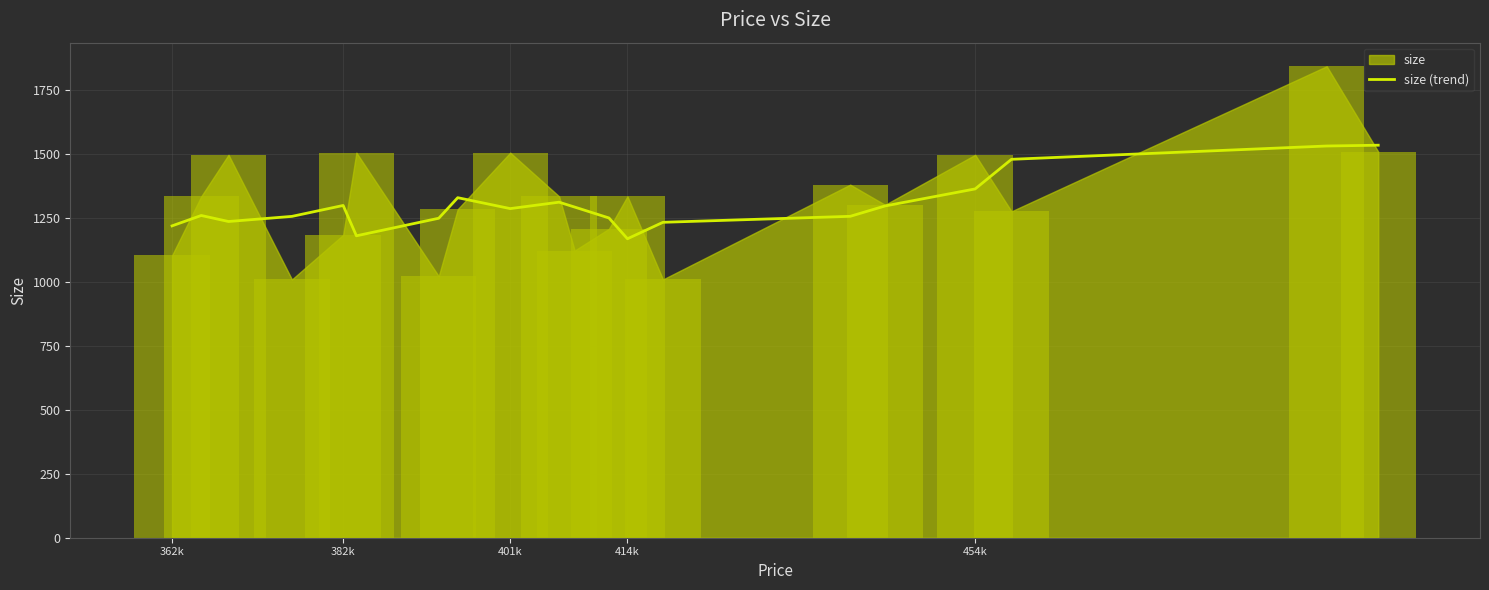

The size (trend) series shows 1218.7 at 362k. True or false?

True